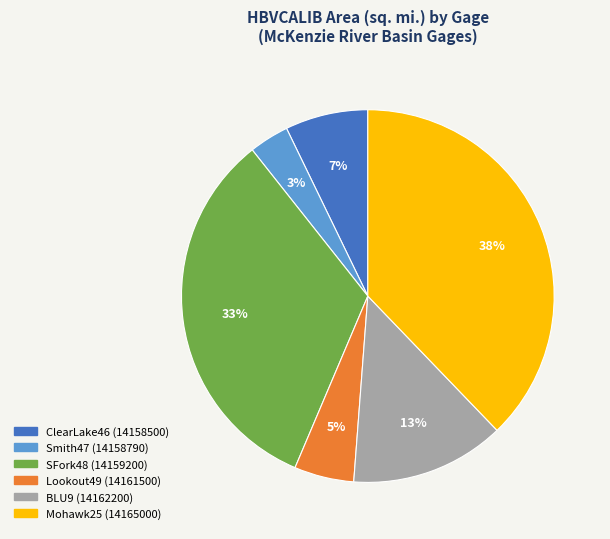

Count the number of slices in the pie.

6